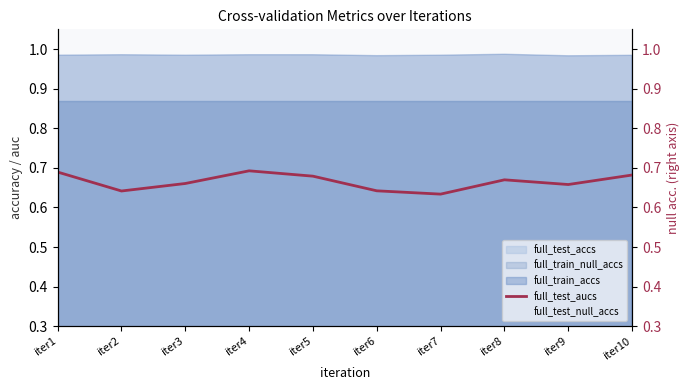

At which label is full_test_aucs closest to 0?

iter7